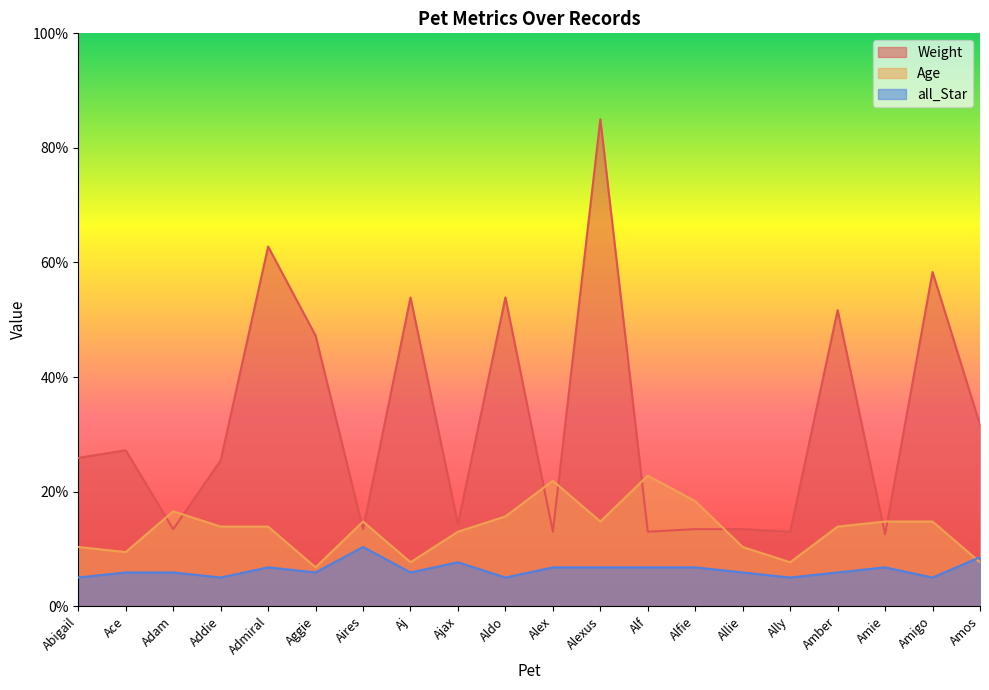

Reading right to left, list all the values displayed in this chart.

Weight: 31.7	58.3	12.6	51.7	13.0	13.4	13.4	13.0	85.0	13.0	53.9	14.3	53.9	13.4	47.2	62.8	25.4	13.4	27.2	25.9
Age: 7.7	14.8	14.8	13.9	7.7	10.3	18.3	22.8	14.8	21.9	15.7	13.0	7.7	14.8	6.8	13.9	13.9	16.6	9.4	10.3
all_Star: 8.6	5.0	6.8	5.9	5.0	5.9	6.8	6.8	6.8	6.8	5.0	7.7	5.9	10.3	5.9	6.8	5.0	5.9	5.9	5.0